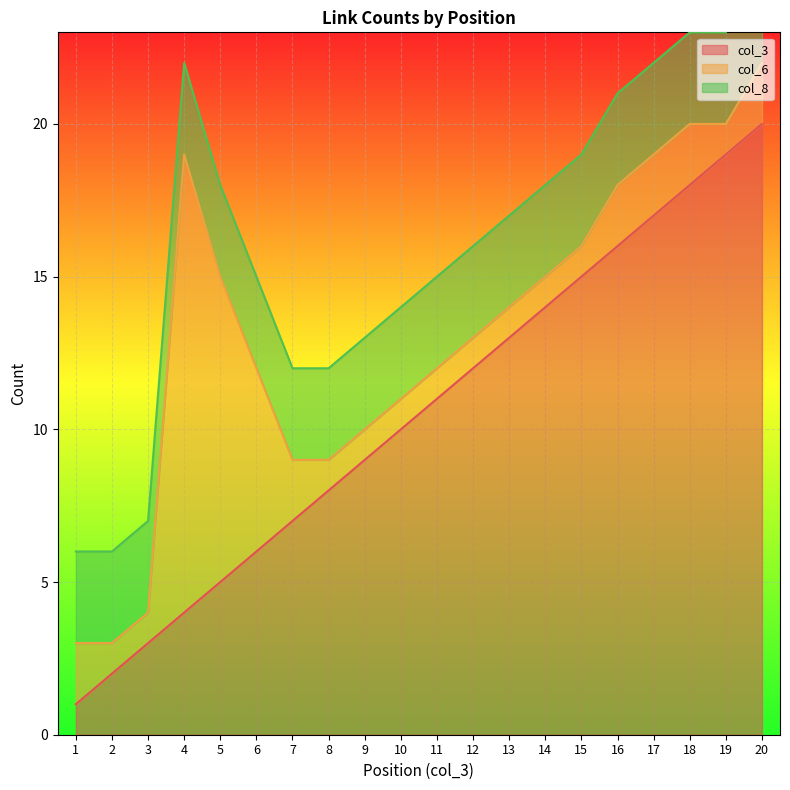

Which has a higher value, 20 or 14?

20